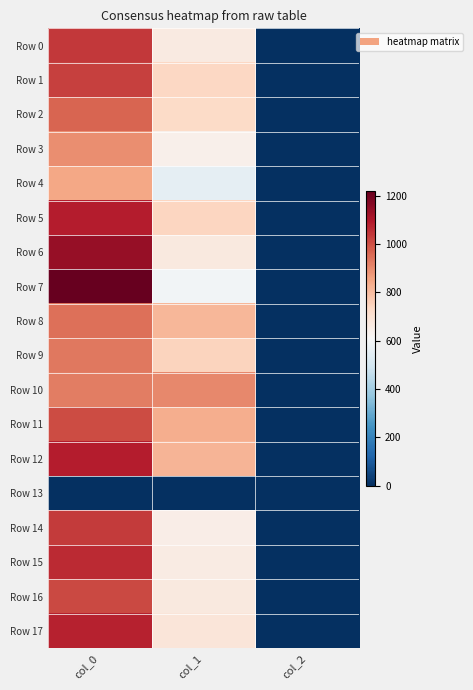

What is the difference between the second highest and minimum values in the Row 4 series?

554.9